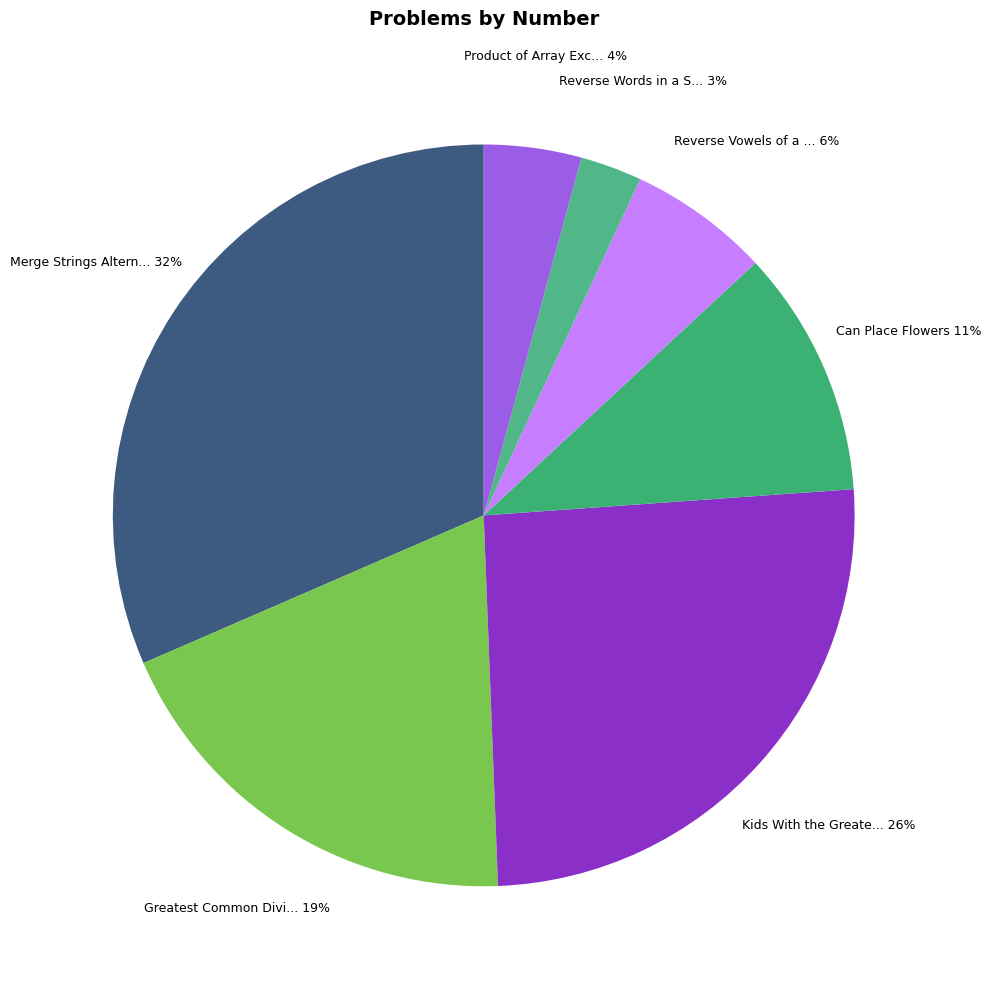

Rank the categories by value from lowest to highest.

Reverse Words in a String, Product of Array Except Self, Reverse Vowels of a String, Can Place Flowers, Greatest Common Divisor of Strings, Kids With the Greatest Number of Candies, Merge Strings Alternately